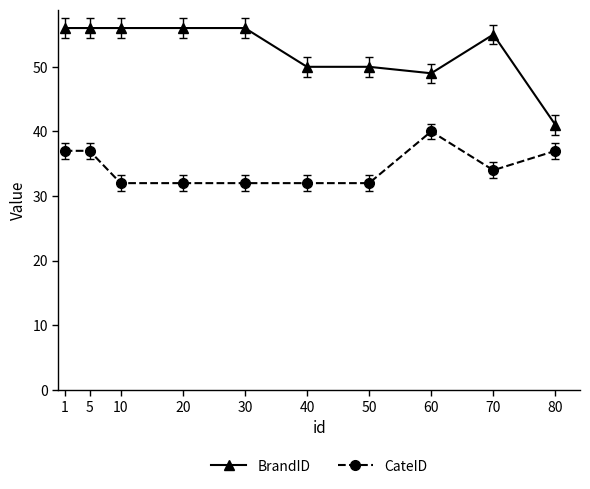

What is the sum of the BrandID values at 80 and 50?

91